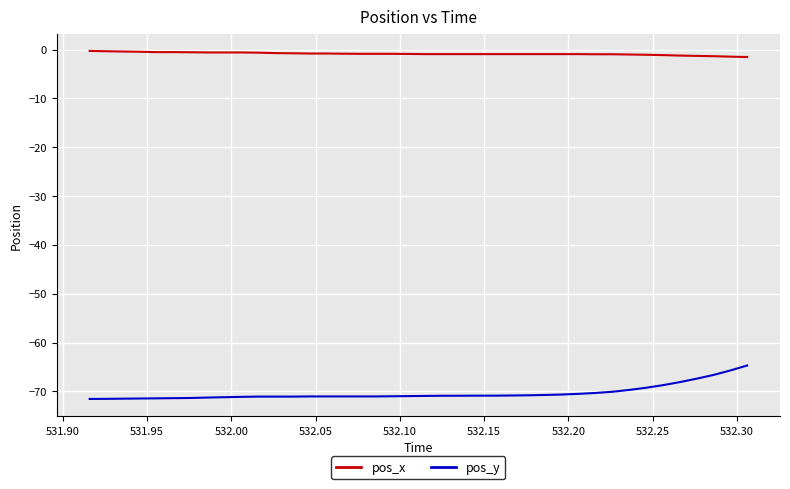

True or false: pos_x and pos_y cross at least once.

False